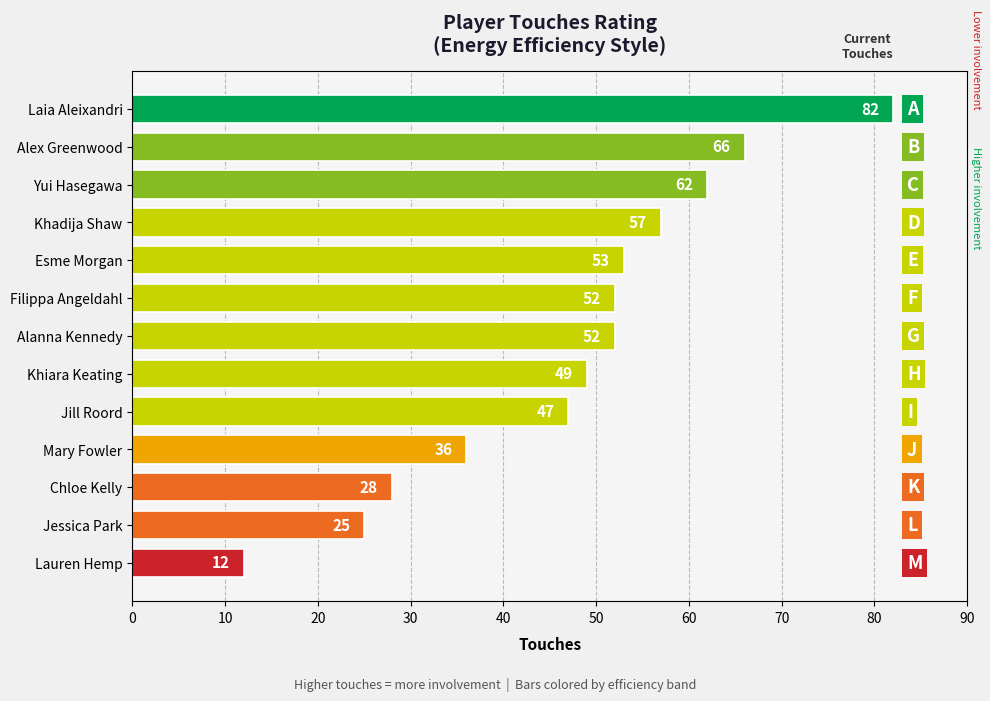

What is the change in value from Yui Hasegawa to Chloe Kelly?

-34